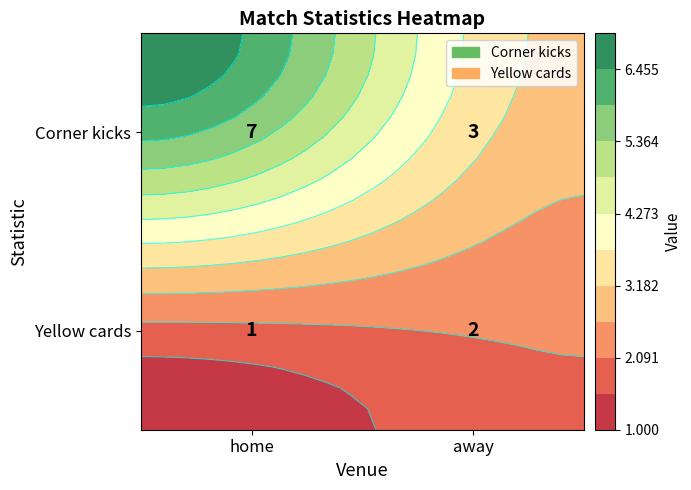

What is the greatest value displayed?

7